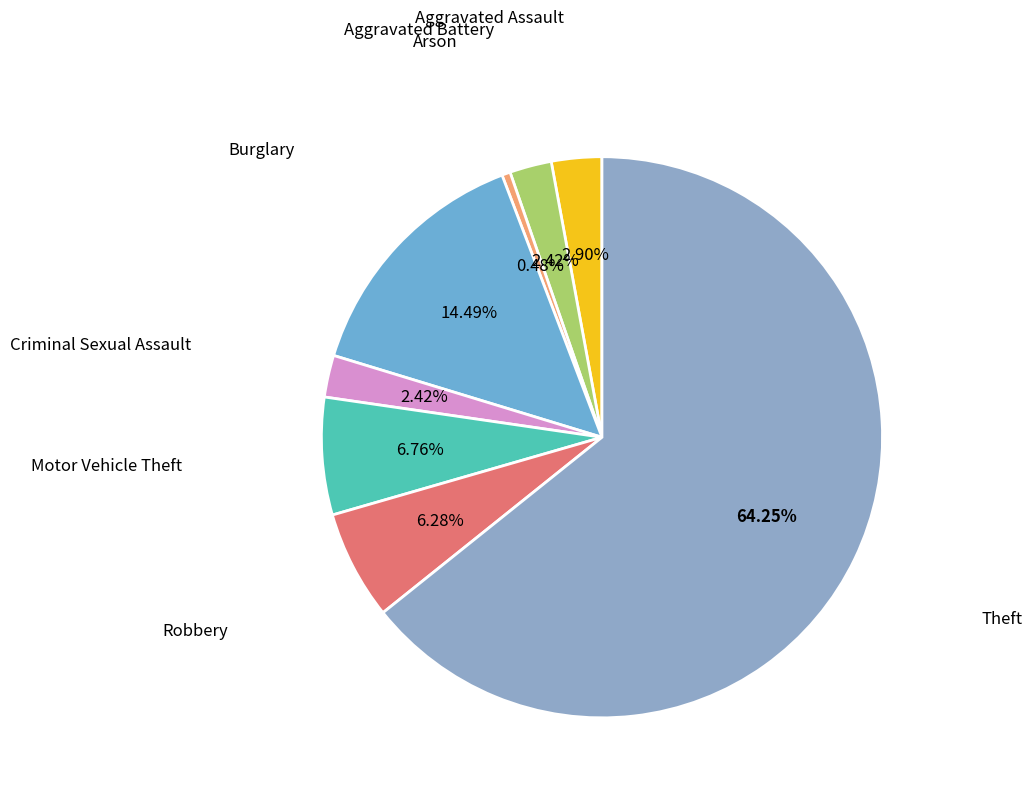

To the nearest percent, what is the average slice percentage?

12%